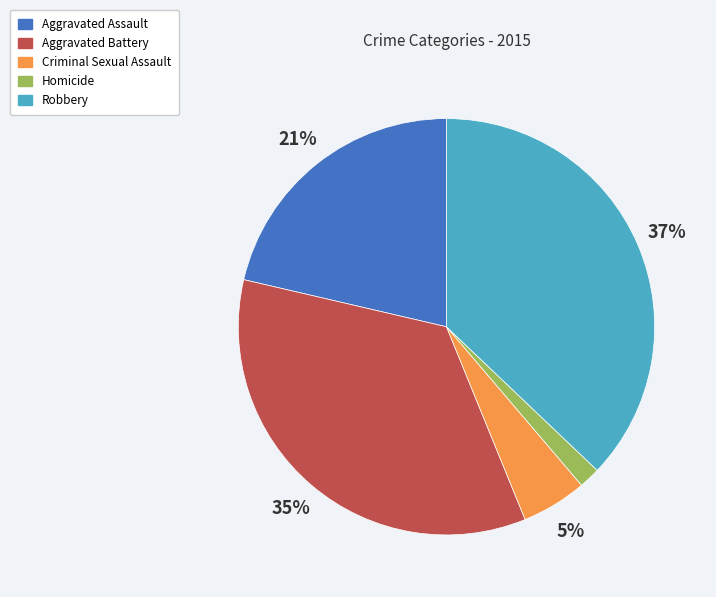

Combined, do Homicide and Aggravated Assault account for over 50%?

No